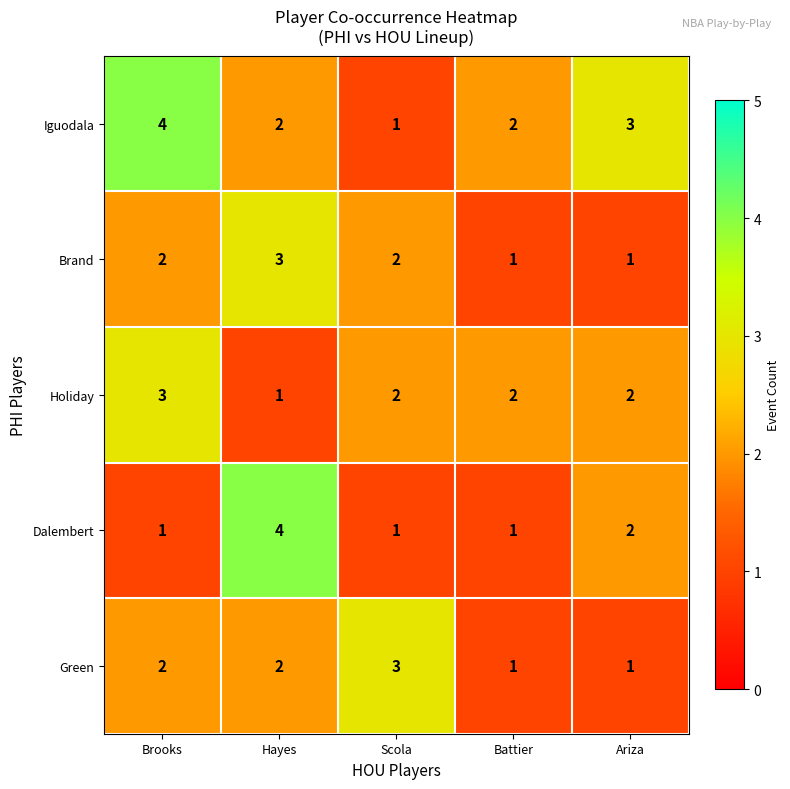

At which label does Holiday first exceed 2?

Brooks